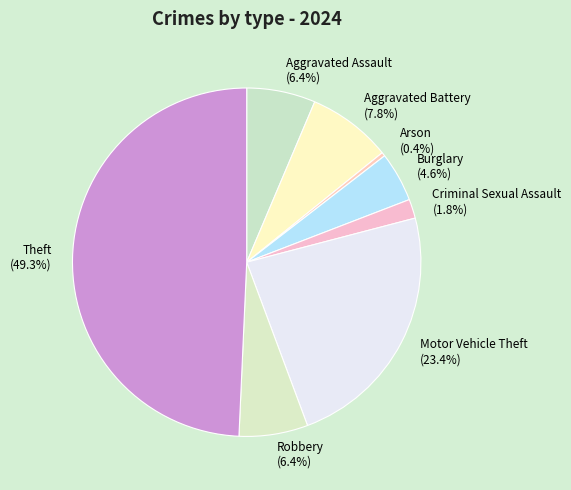

What is the largest slice in the pie chart?

Theft